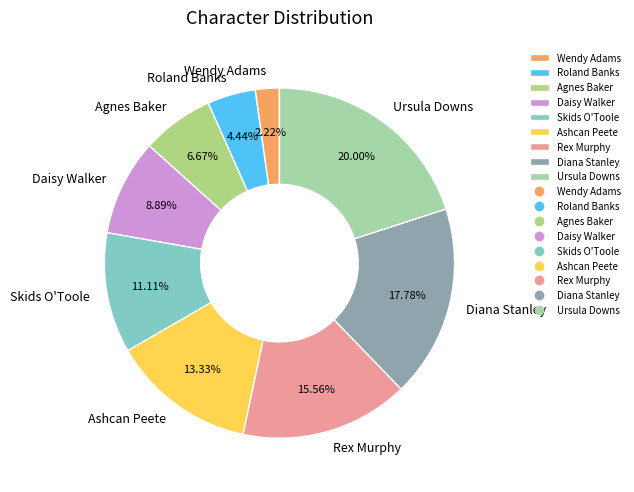

Count the number of slices in the pie.

9